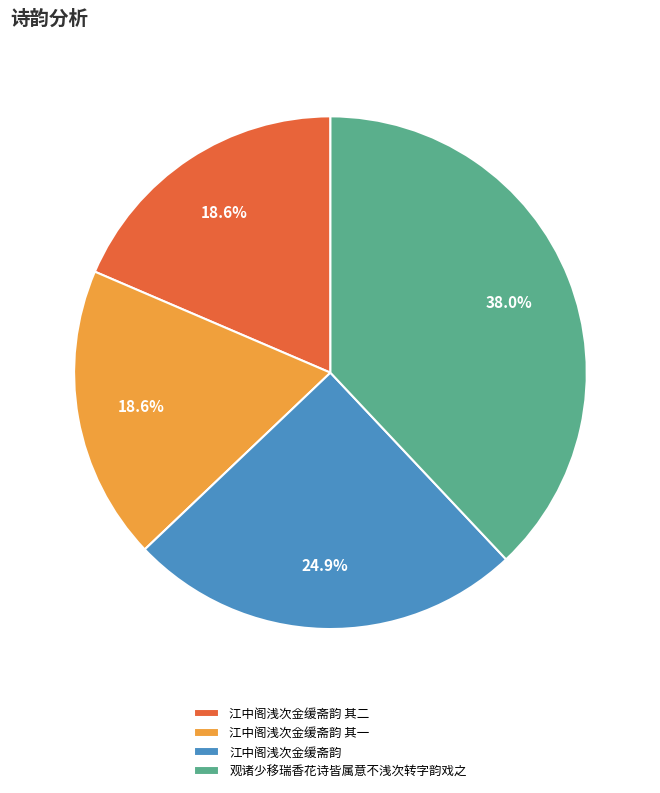

The 江中阁浅次金缓斋韵 其一 slice represents 24% of the pie. True or false?

False